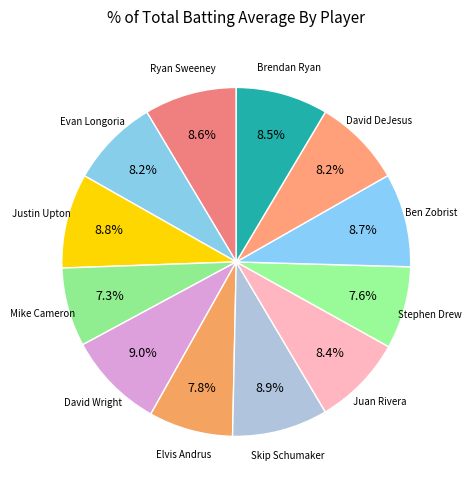

Rank the categories by value from highest to lowest.

David Wright, Skip Schumaker, Justin Upton, Ben Zobrist, Ryan Sweeney, Brendan Ryan, Juan Rivera, Evan Longoria, David DeJesus, Elvis Andrus, Stephen Drew, Mike Cameron